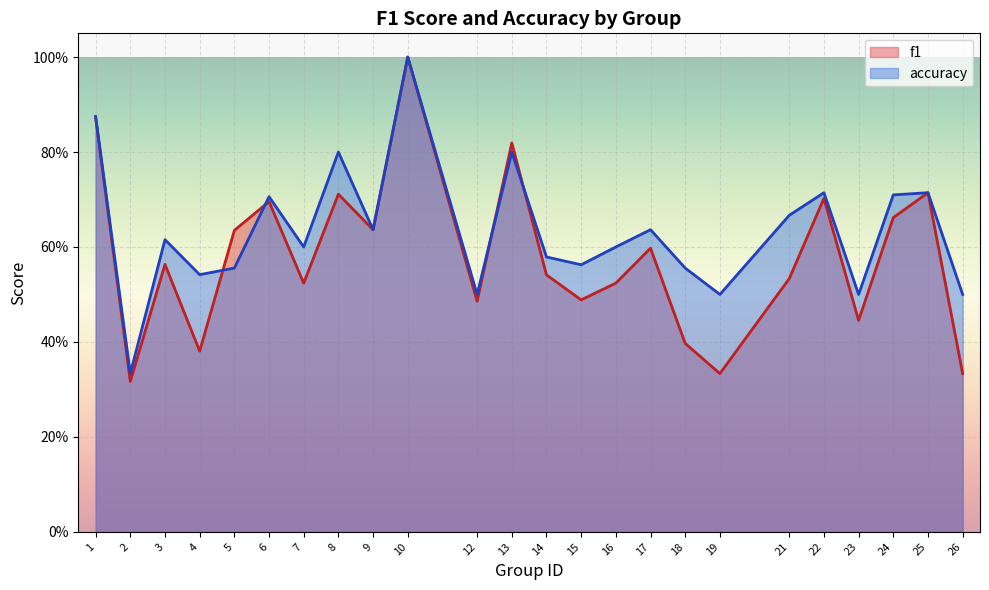

What is the minimum value shown in the chart?

0.3